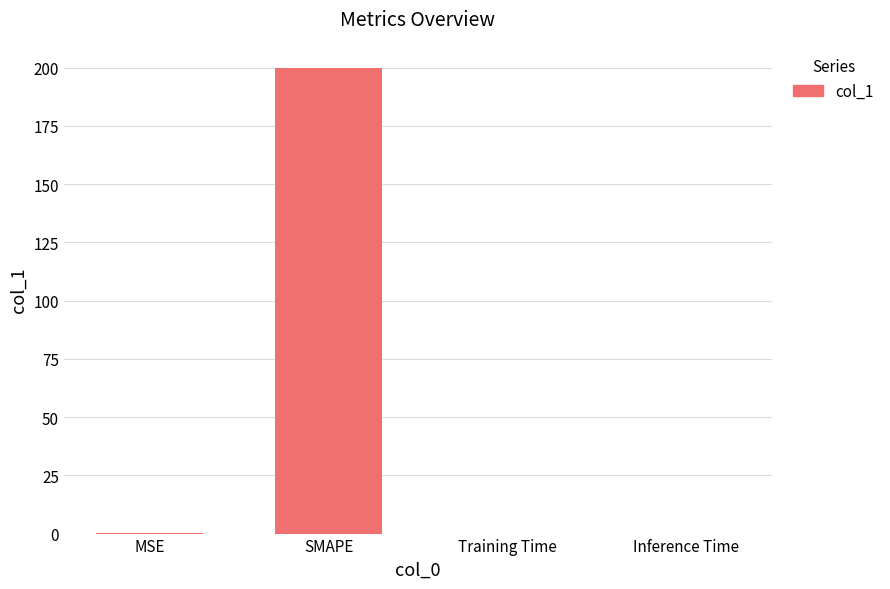

What is the sum of all values?

200.3